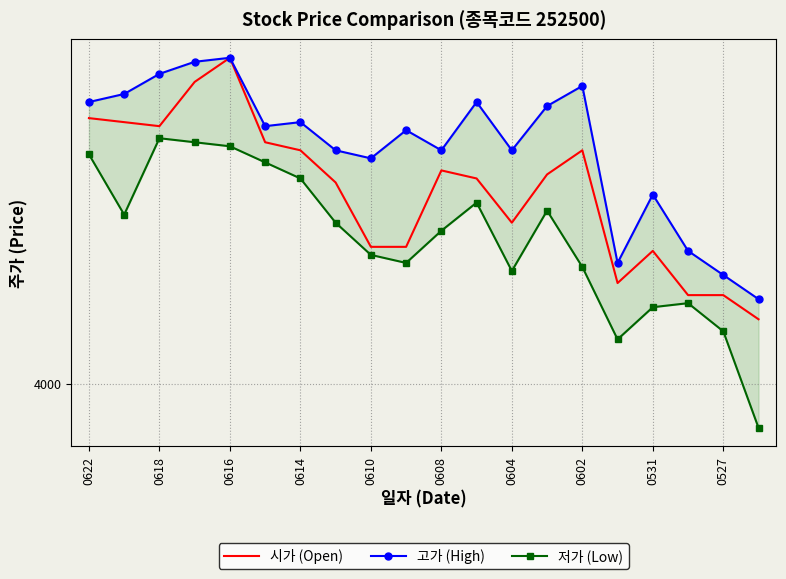

Reading left to right, list all the values displayed in this chart.

시가 (Open): 4330	4325	4320	4375	4405	4300	4290	4250	4170	4170	4265	4255	4200	4260	4290	4125	4165	4110	4110	4080
고가 (High): 4350	4360	4385	4400	4405	4320	4325	4290	4280	4315	4290	4350	4290	4345	4370	4150	4235	4165	4135	4105
저가 (Low): 4285	4210	4305	4300	4295	4275	4255	4200	4160	4150	4190	4225	4140	4215	4145	4055	4095	4100	4065	3945